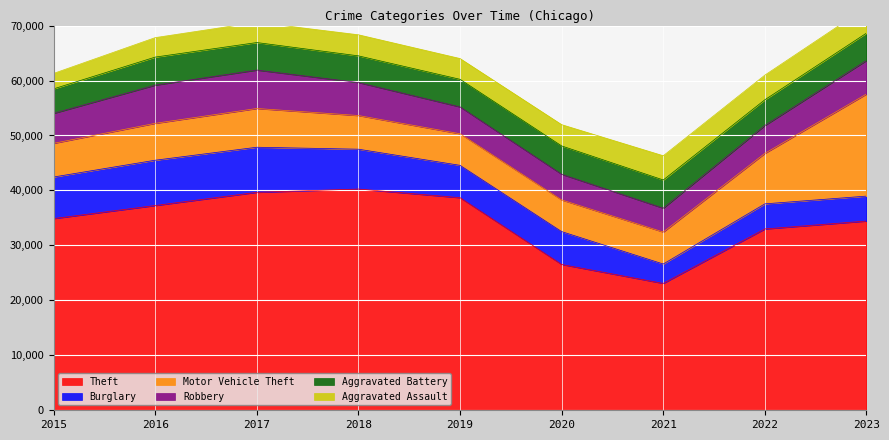

What is the value of the Aggravated Battery point at the 9th from the left?

4984